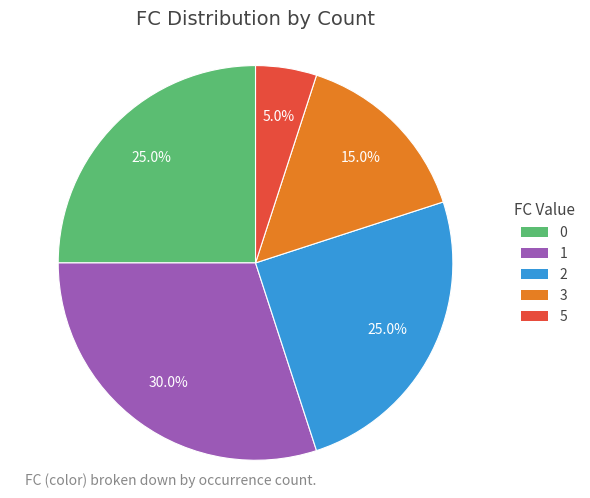

Which slice is the smallest?

5